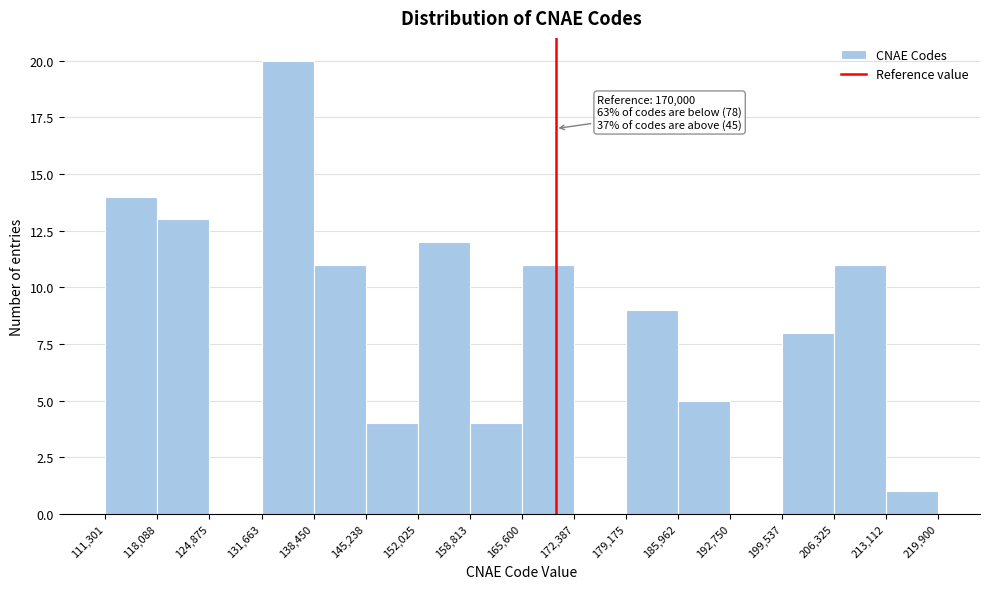

Over which range of the x-axis is the bar tallest?

131,663 to 138,450